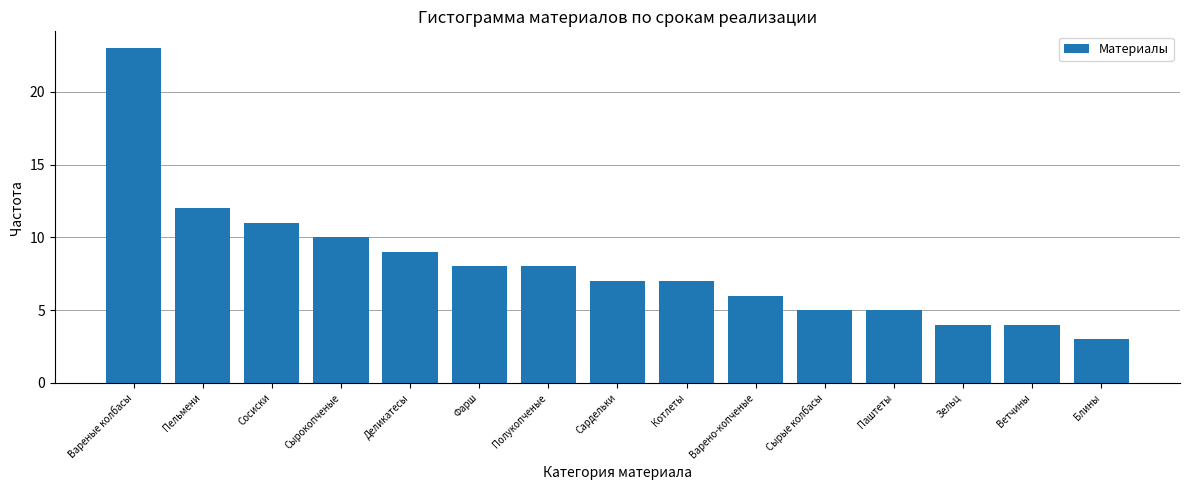

Reading right to left, transcribe all the data shown in this chart.

Блины=3	Ветчины=4	Зельц=4	Паштеты=5	Сырые колбасы=5	Варено-копченые=6	Котлеты=7	Сардельки=7	Полукопченые=8	Фарш=8	Деликатесы=9	Сырокопченые=10	Сосиски=11	Пельмени=12	Вареные колбасы=23